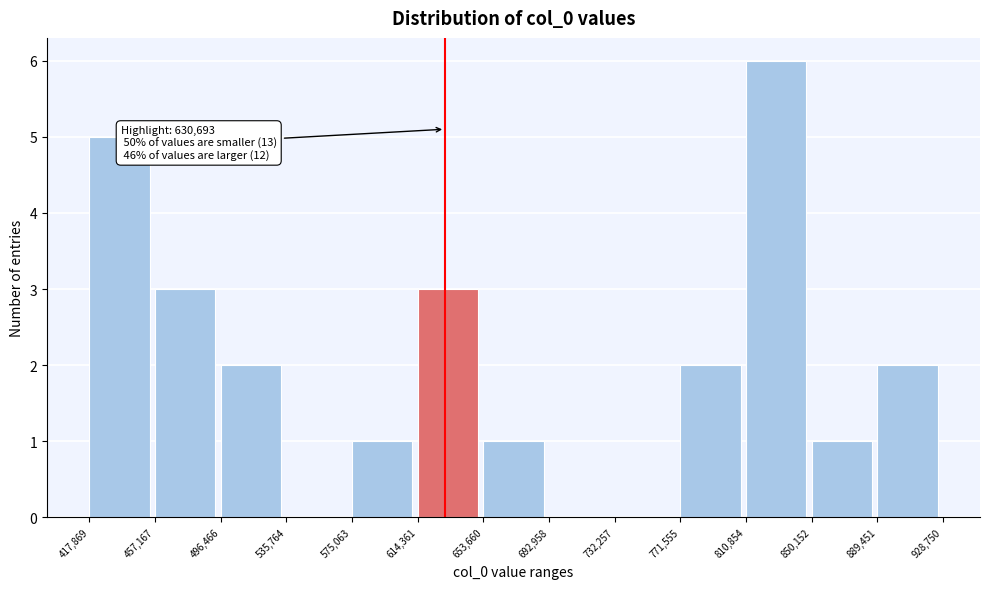

Which range on the x-axis has the tallest bar?

810,854 to 850,152